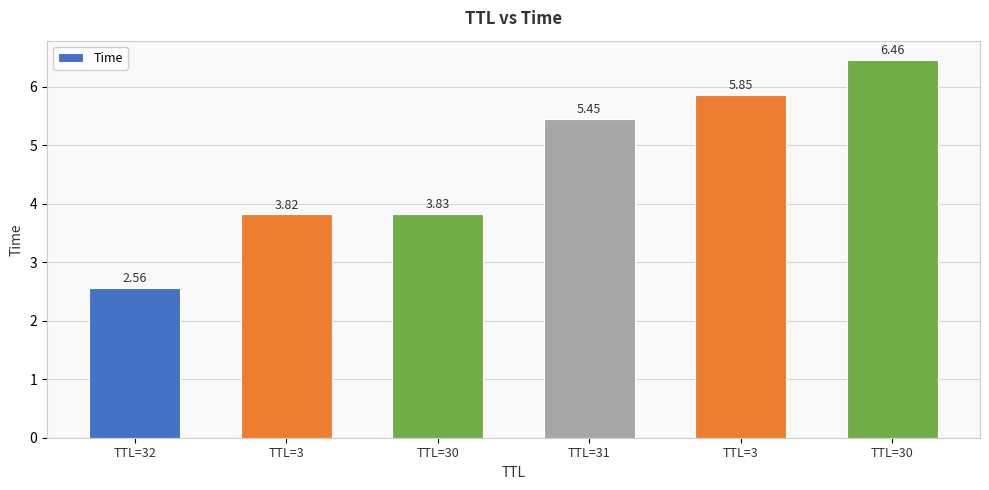

How many bars are there in total?

6